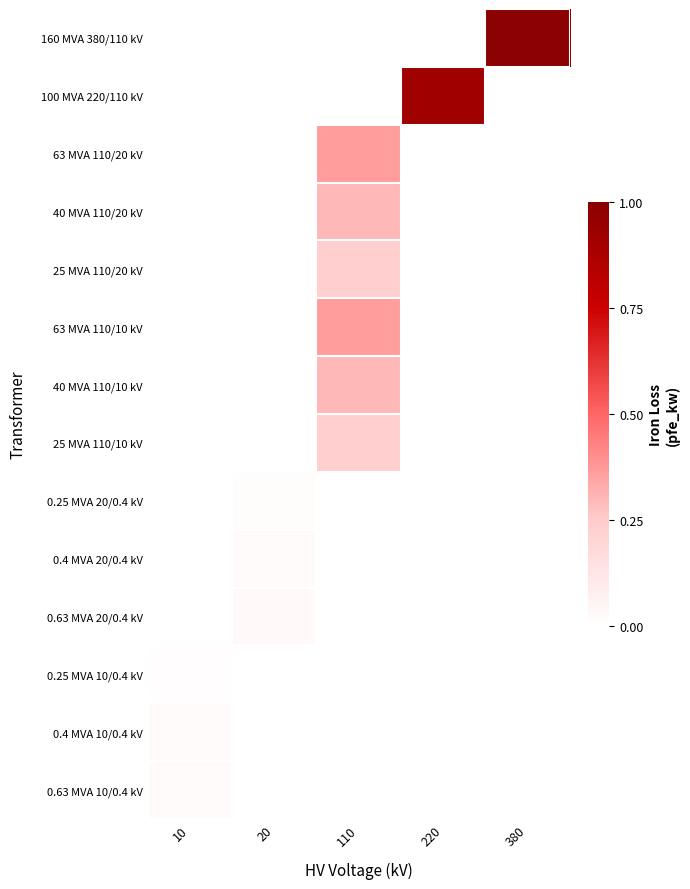

What is the difference between the highest and lowest values at 110?

0.4